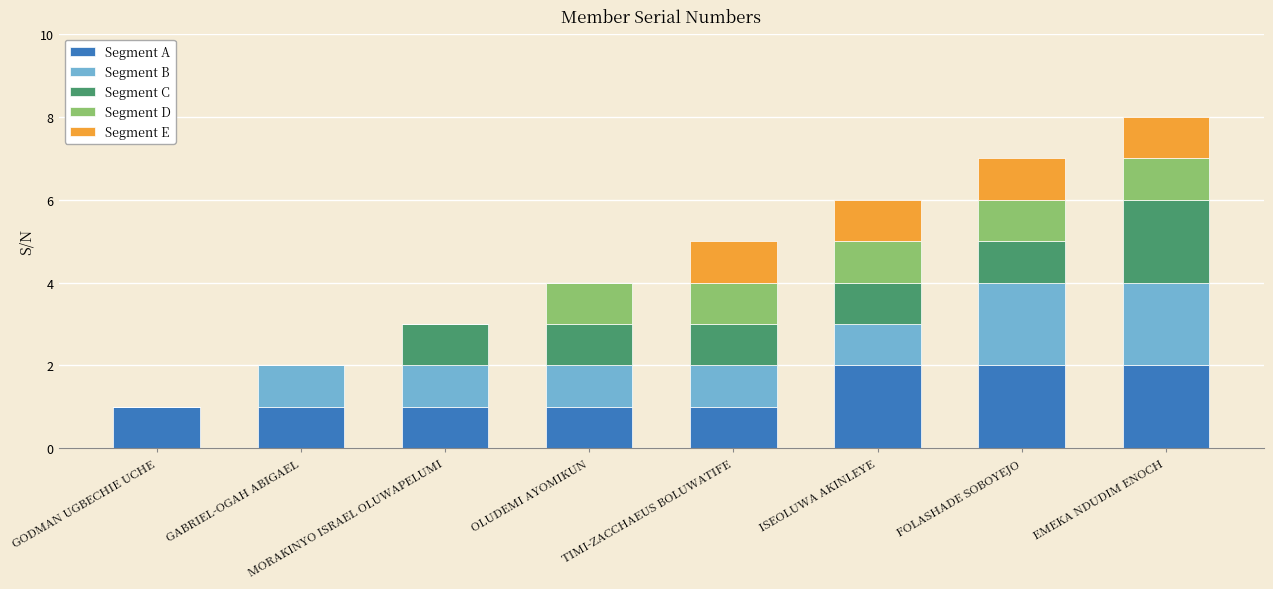

How many series are shown in this chart?

5